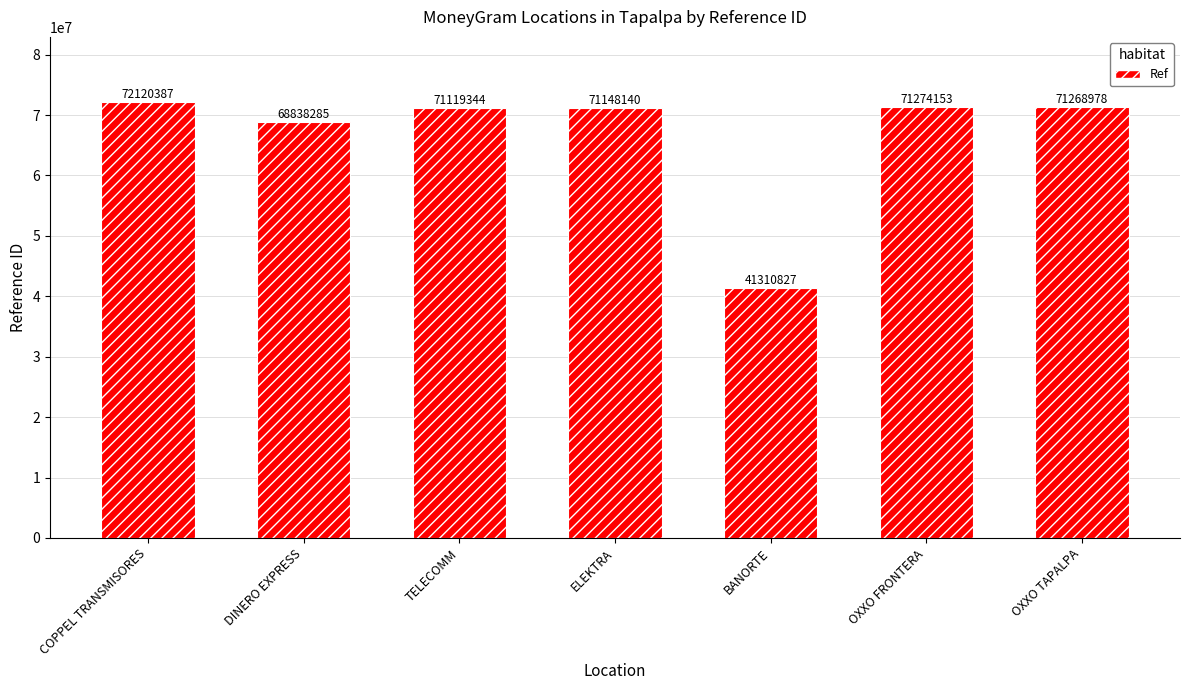

Read the value at DINERO EXPRESS.

68838285